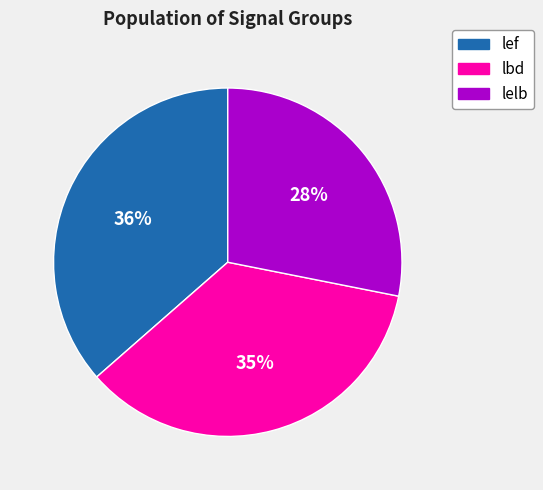

Is there a majority slice in this chart?

No